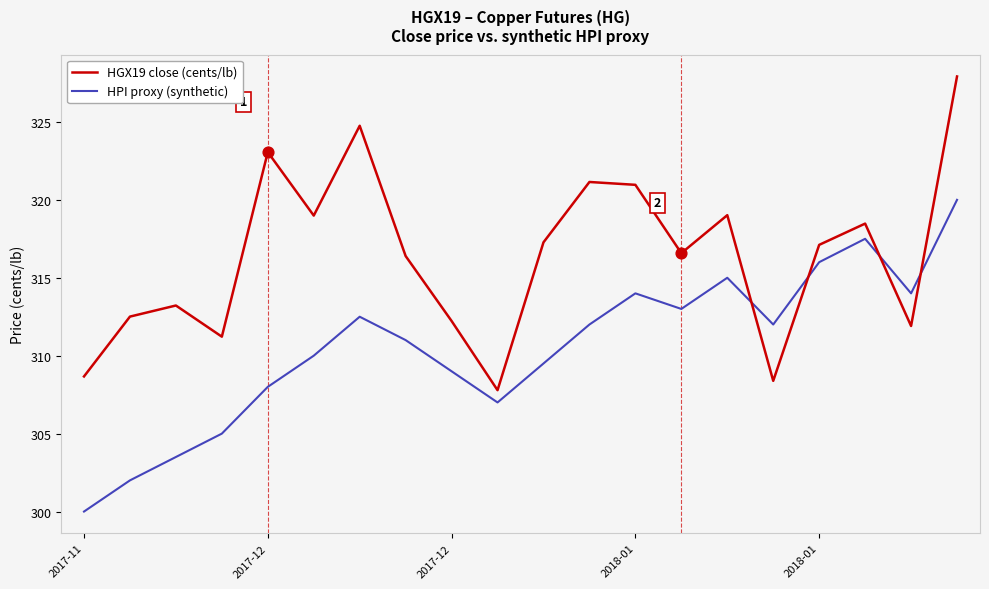

Rank the series by their maximum value, from lowest to highest.

HPI proxy (synthetic), HGX19 close (cents/lb)